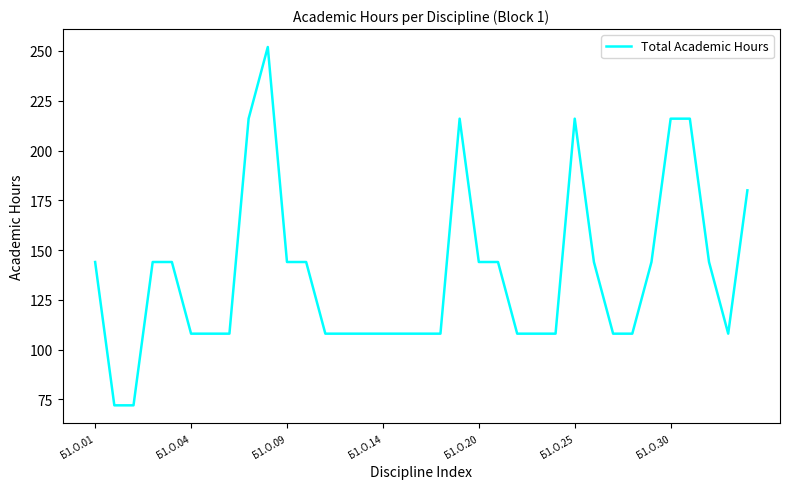

What is the greatest value displayed?

252